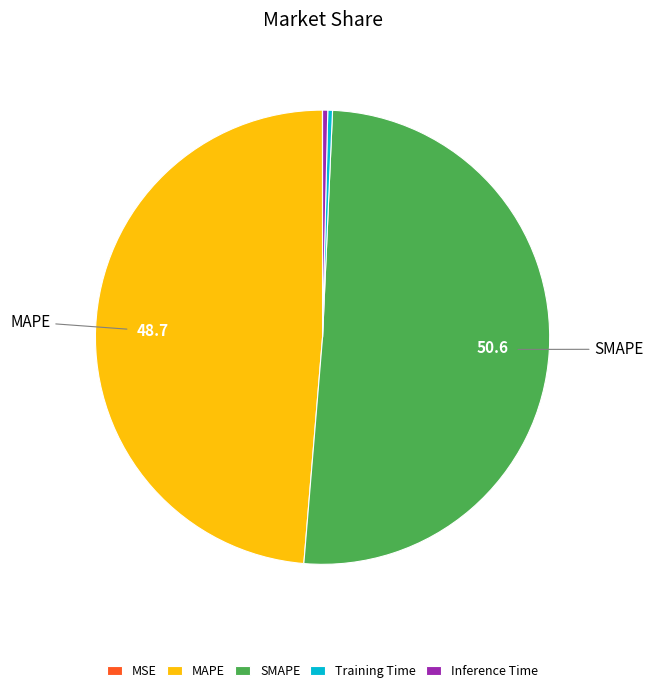

Do SMAPE and Training Time together represent more than half of the pie?

Yes